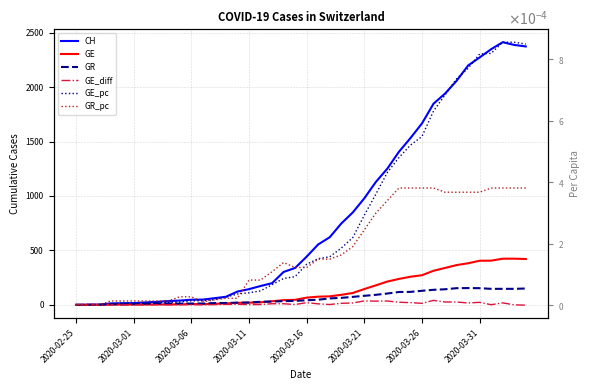

Between which two adjacent categories do GE_pc and GR first intersect?

2020-03-06 and 2020-03-11